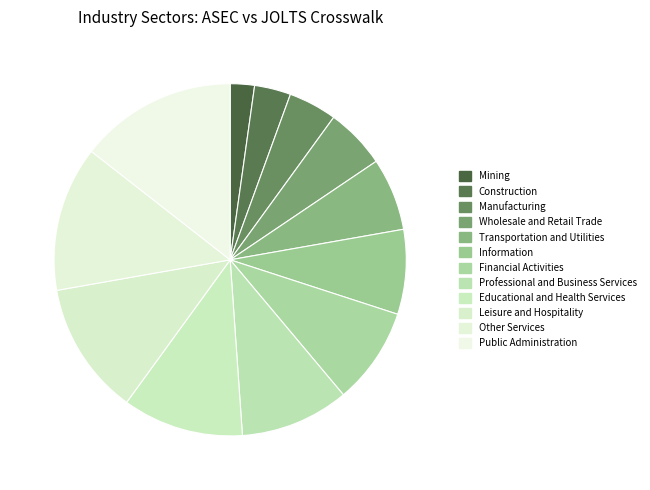

What percentage do Construction and Transportation and Utilities together represent?

10.0%